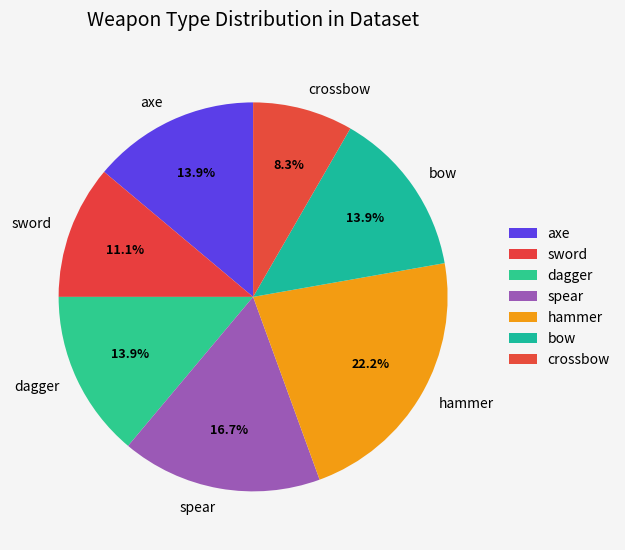

Which has a higher value, spear or crossbow?

spear